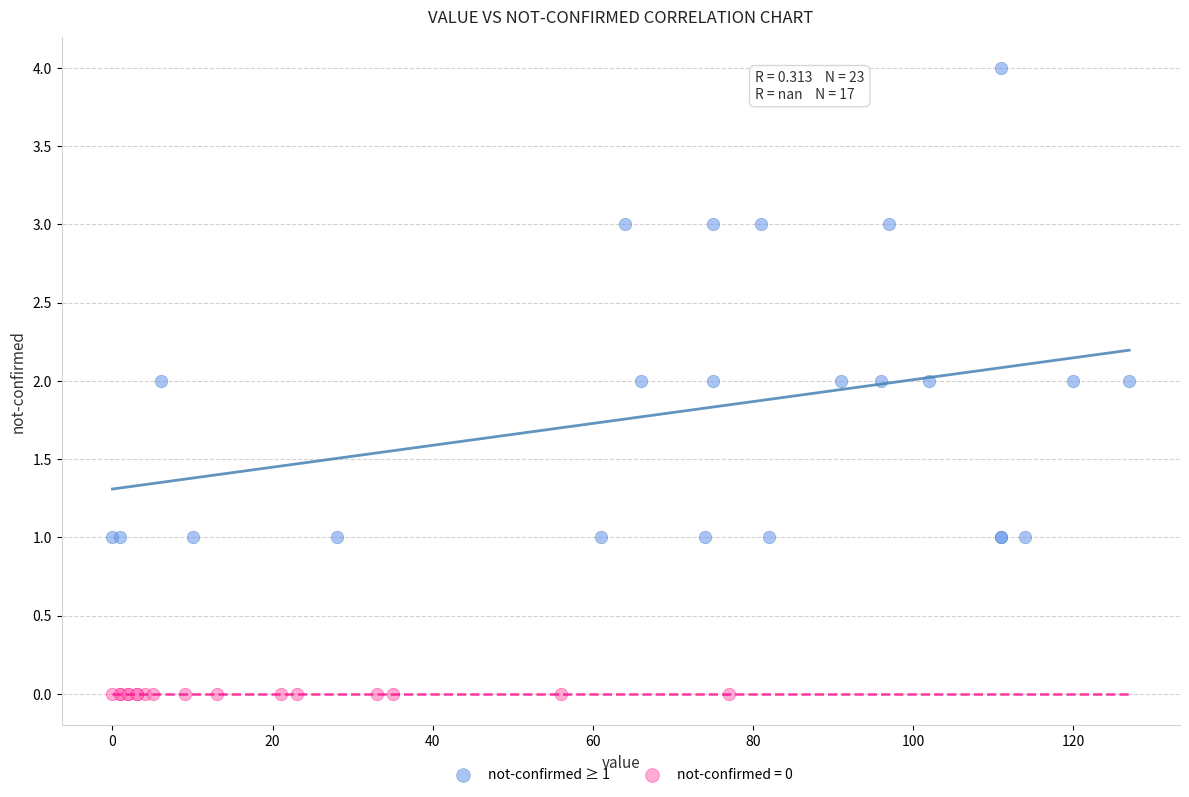

Which series contains the highest Y value?

not-confirmed ≥ 1